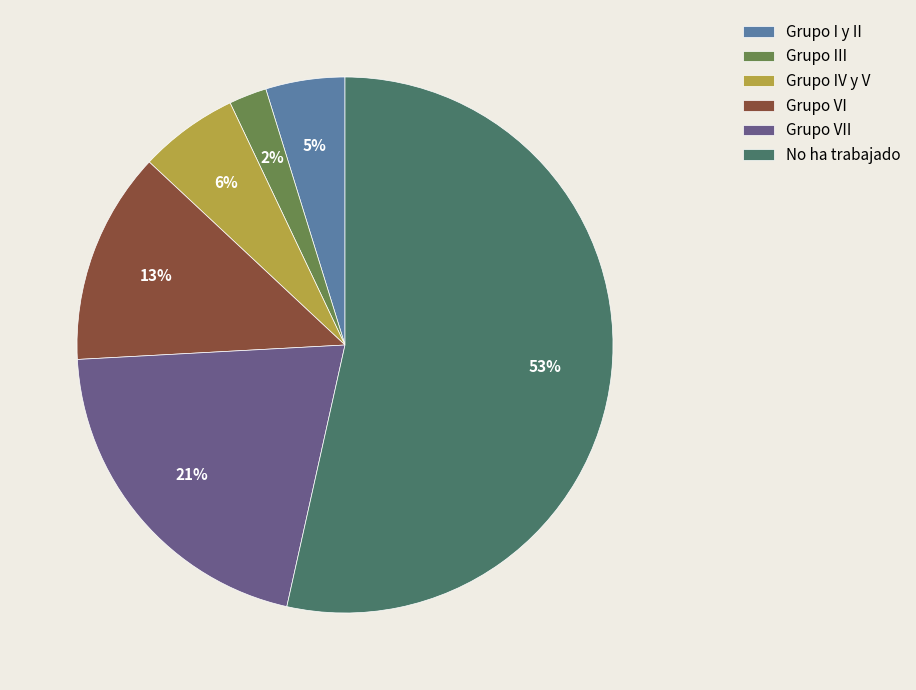

To the nearest percent, what is the difference between the largest and smallest slice percentages?

51%